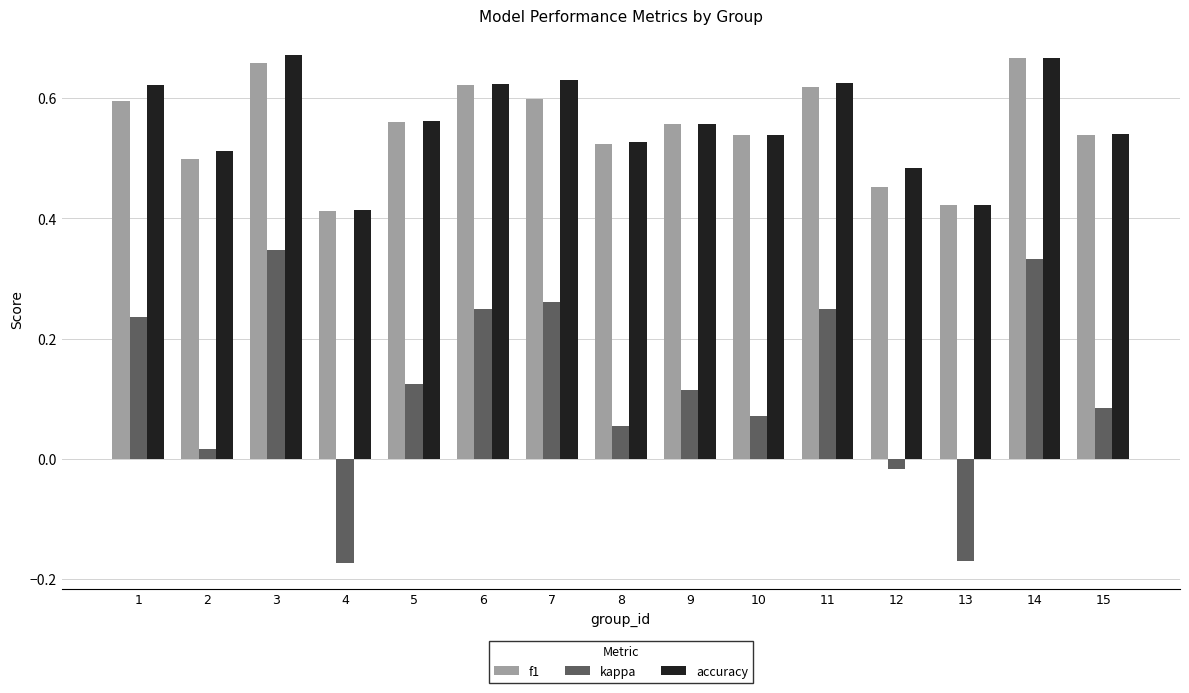

What is the sum of the f1 values at 4 and 1?

1.0